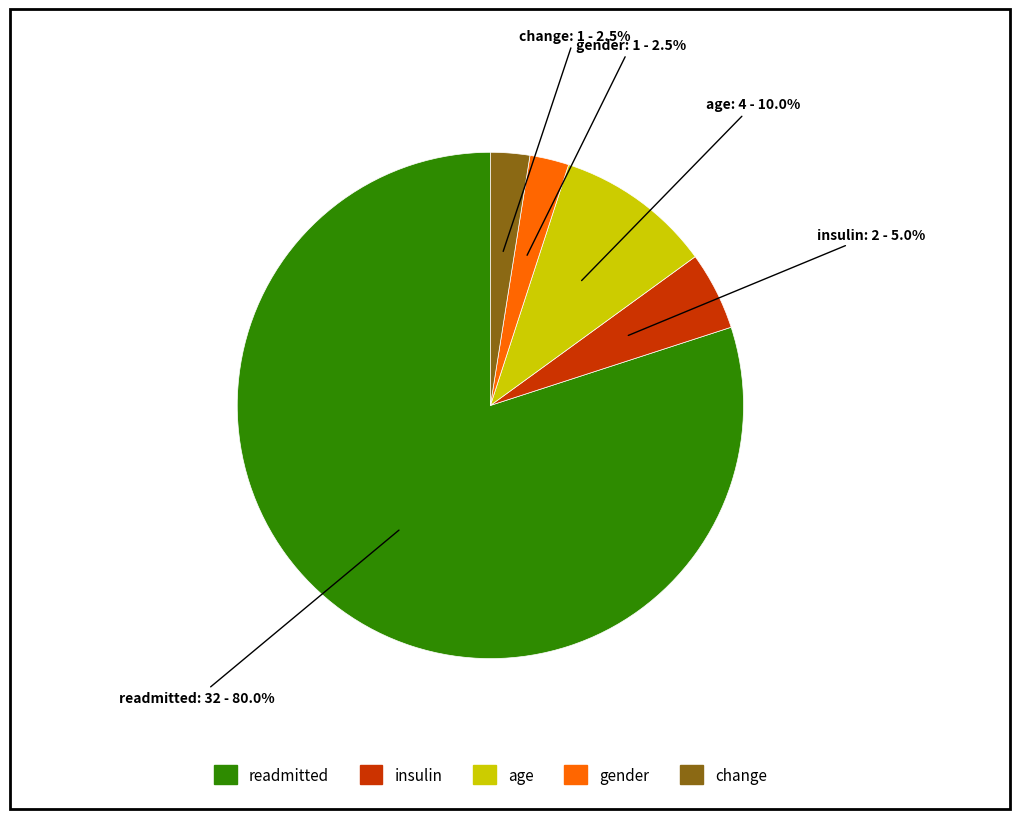

What is the ratio of the value at age to the value at change?

4.0